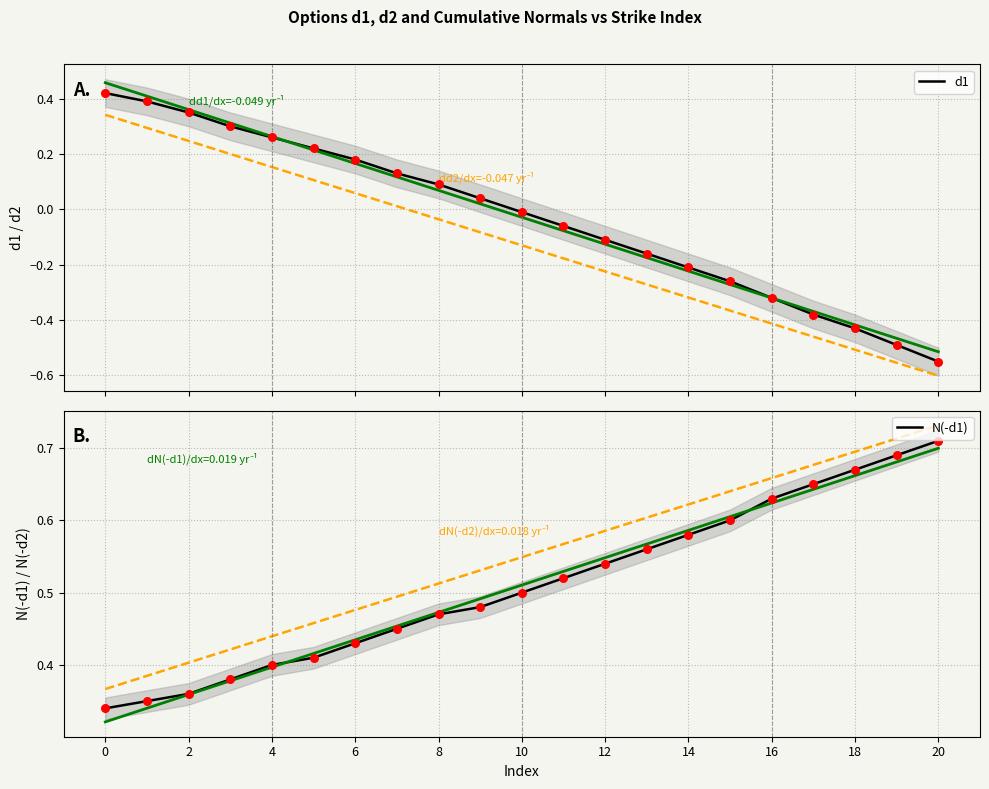

What are all the series names shown in the legend?

d1, N(-d1)